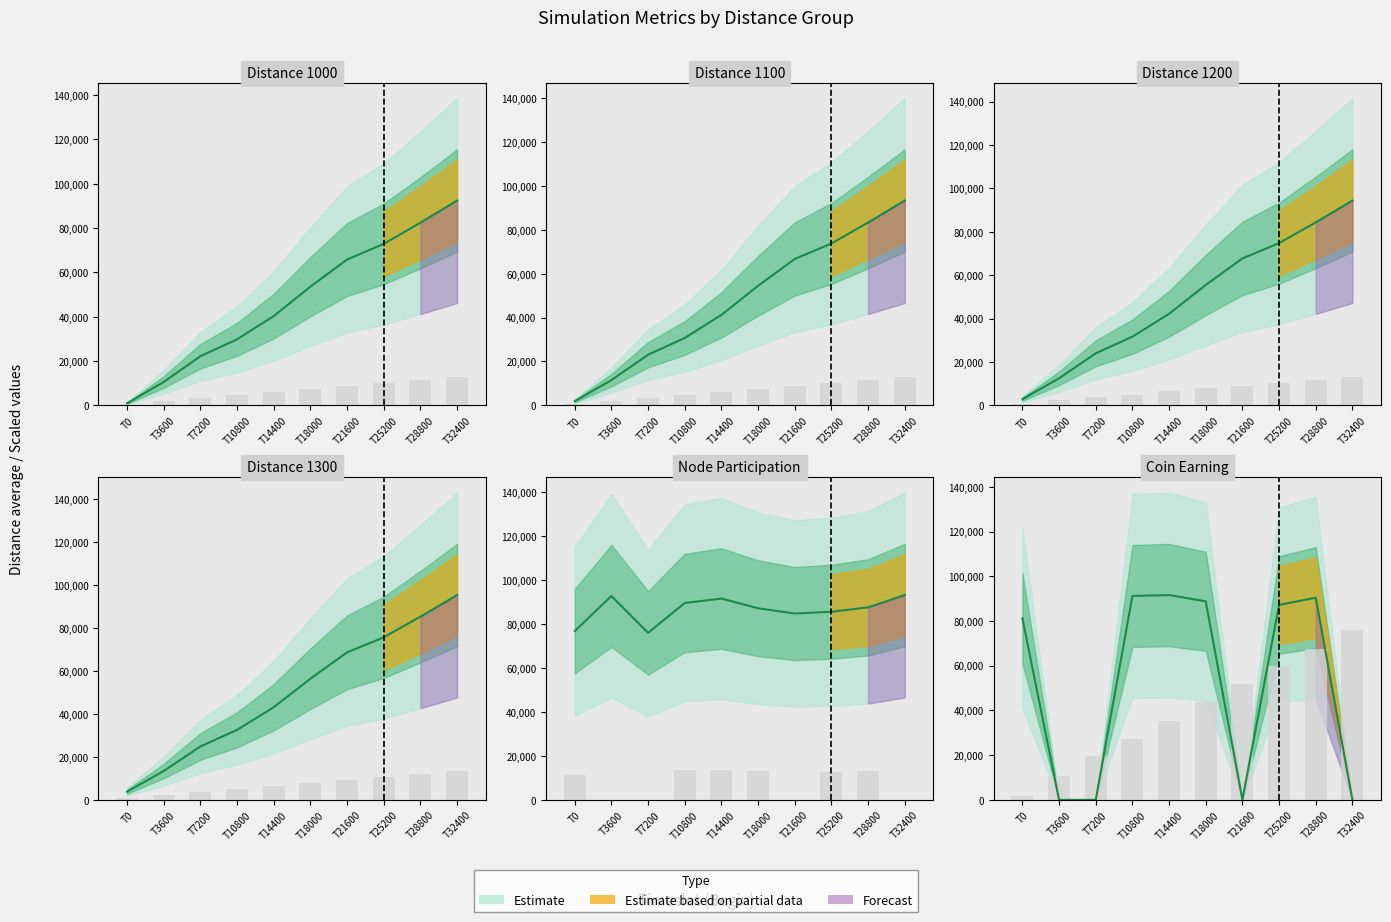

Where is Total coin (scaled) nearest to the value 38844?

T14400